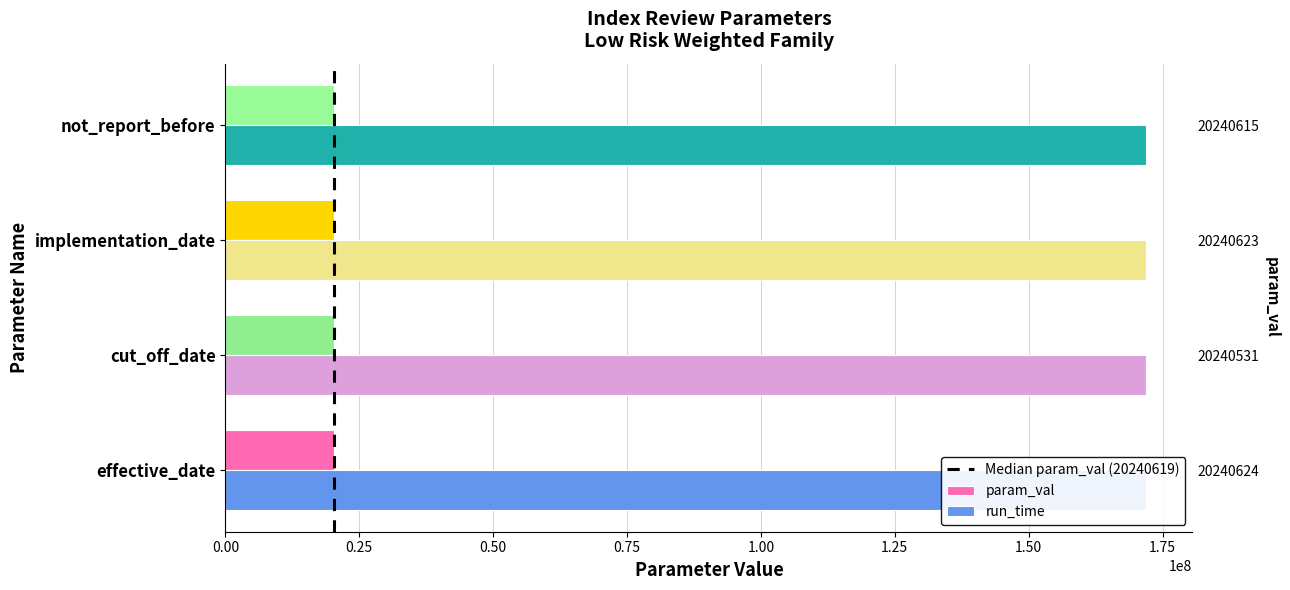

Between cut_off_date and not_report_before, which is larger?

not_report_before